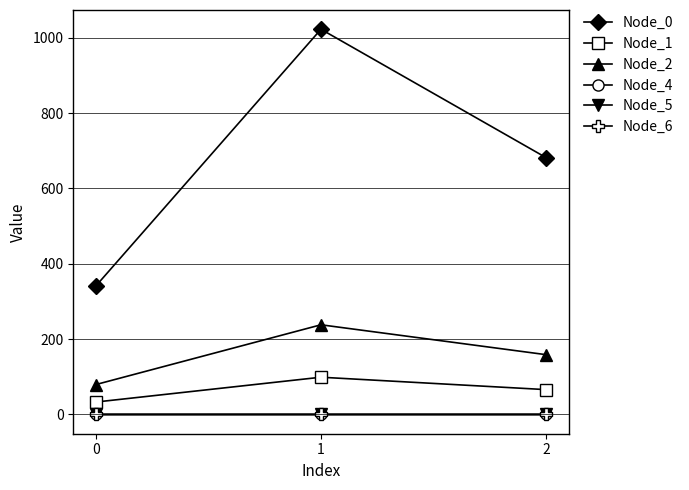

Is it true that Node_5 equals 0.0 at 0?

True